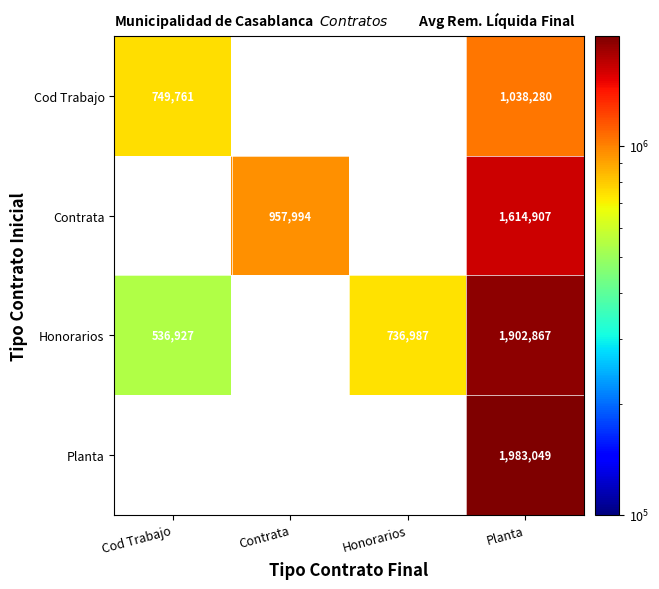

At which category does the chart reach its minimum across all series?

Cod Trabajo